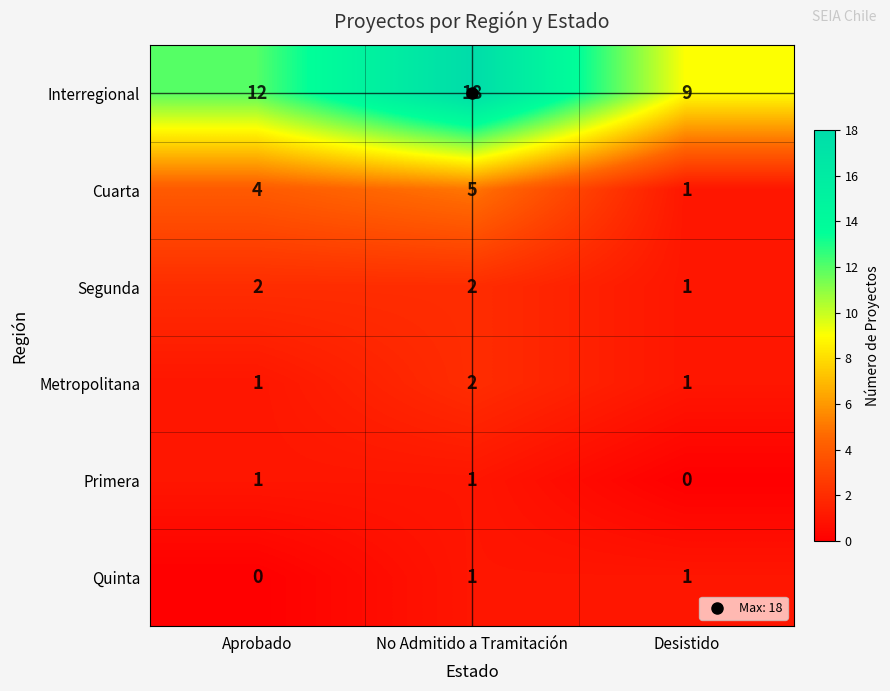

True or false: Quinta has a value of 2 at No Admitido a Tramitación.

False